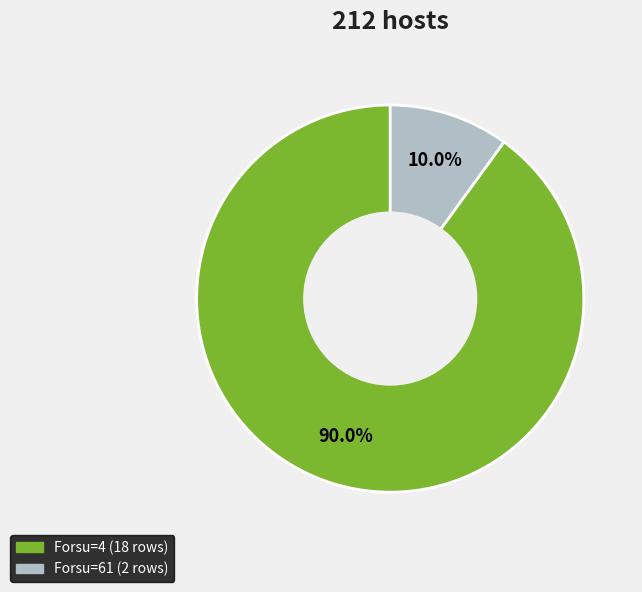

How many segments does this pie chart have?

2